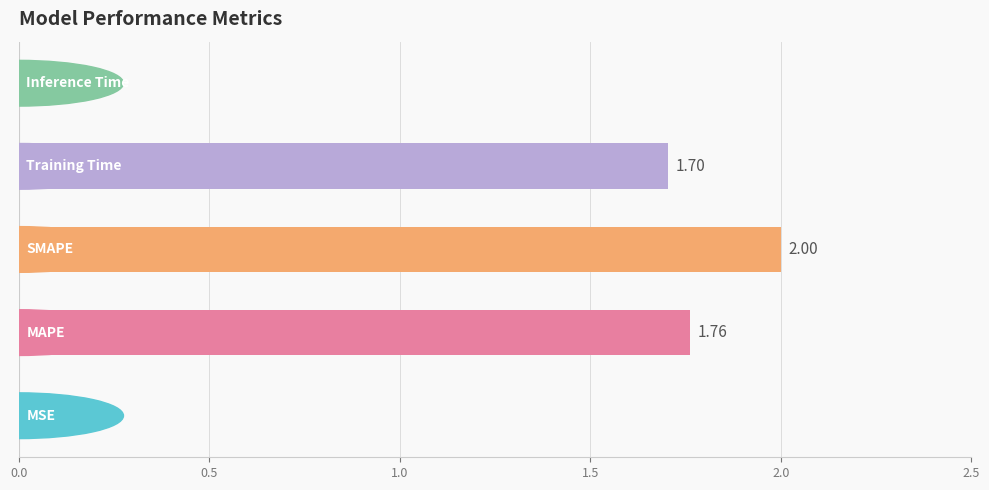

What is the maximum value shown in the chart?

2.0